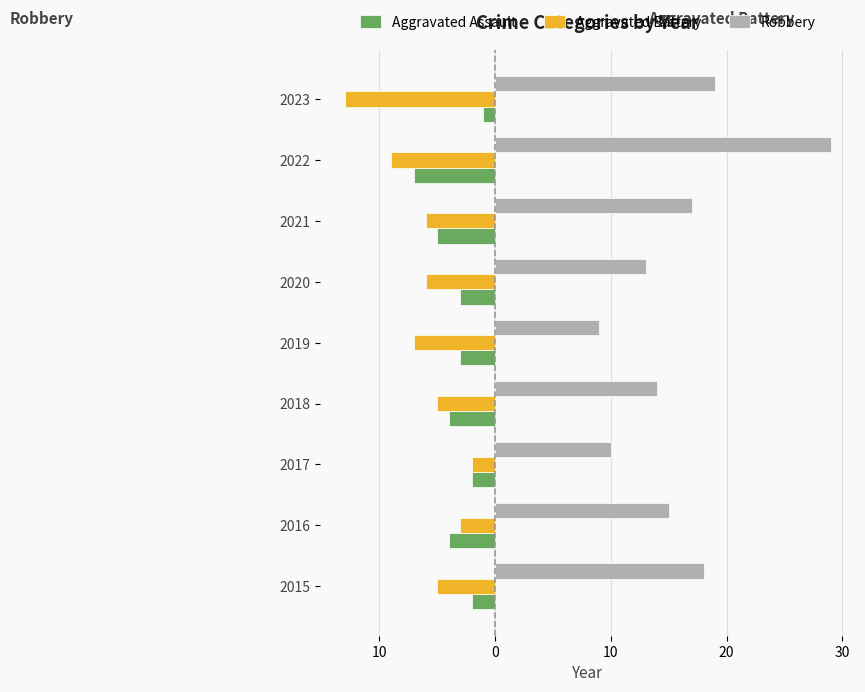

What is the difference between the second highest and minimum values in the Aggravated Battery series?

10